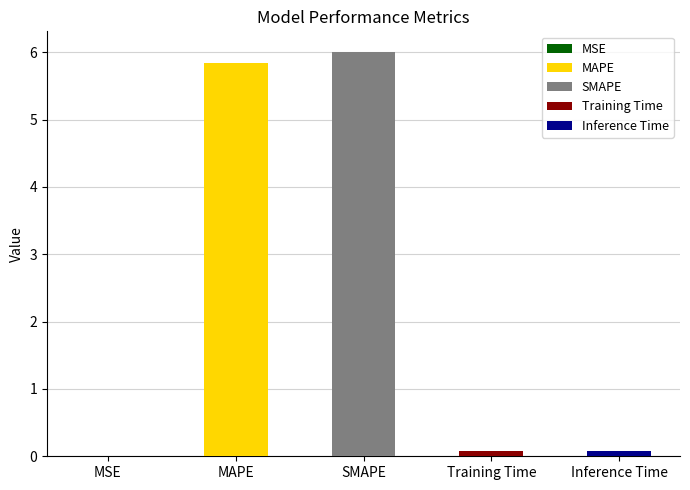

Are the bars horizontal?

No